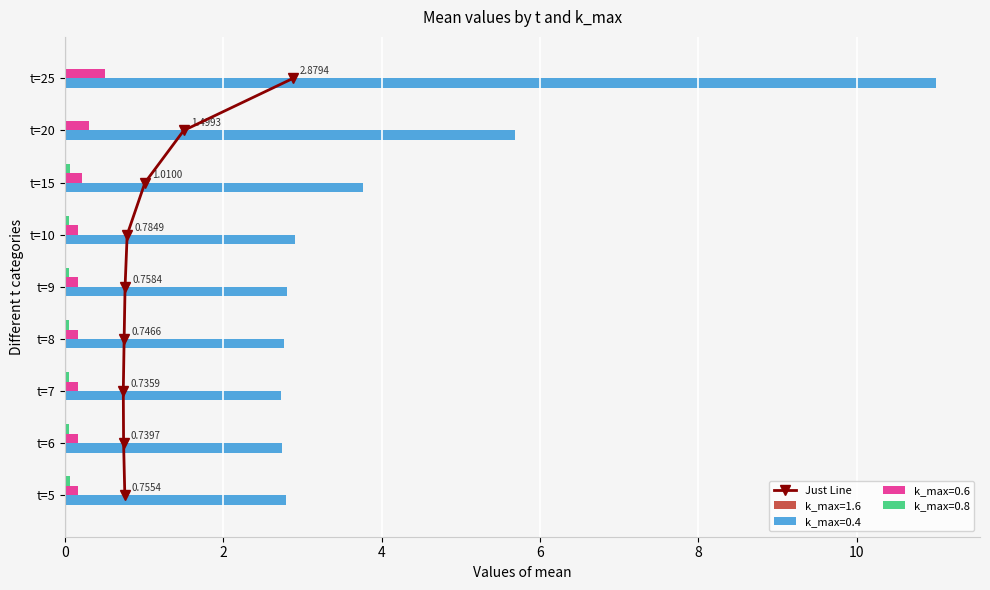

Does the chart contain any negative values?

No